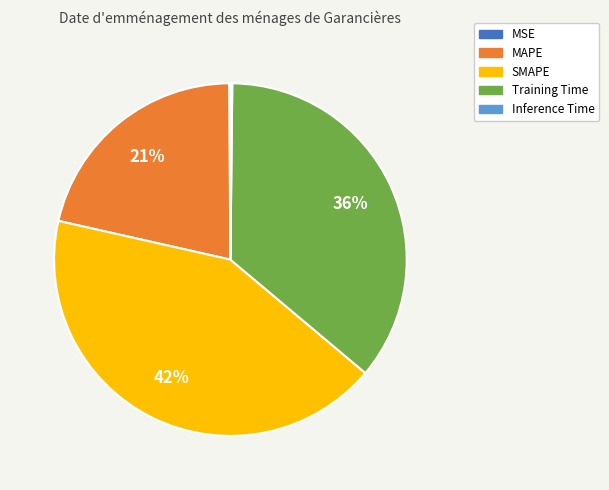

Combined, do MAPE and SMAPE account for over 50%?

Yes